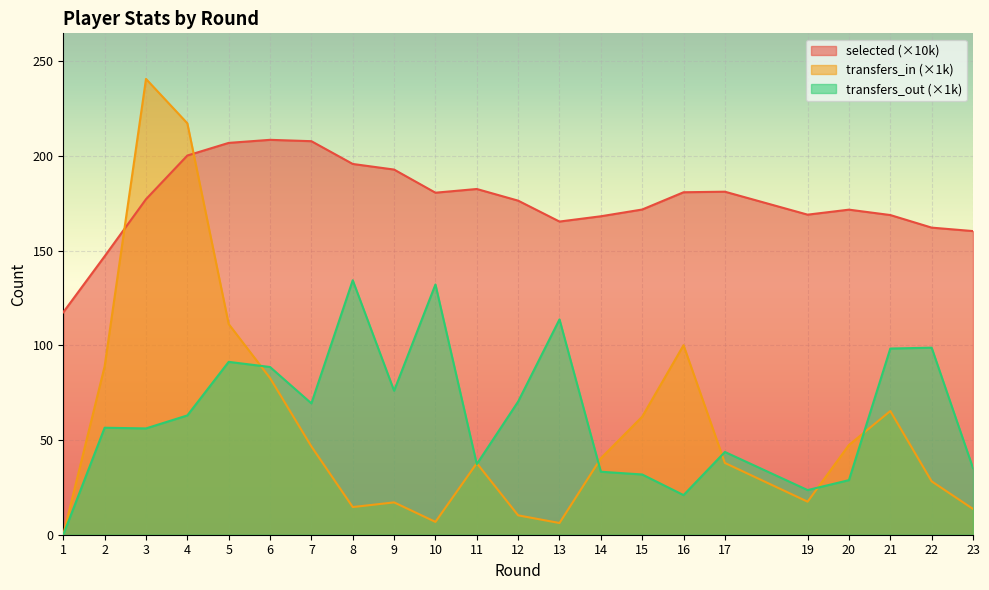

Rank the series at 10 from highest to lowest value.

selected (×10k), transfers_out (×1k), transfers_in (×1k)